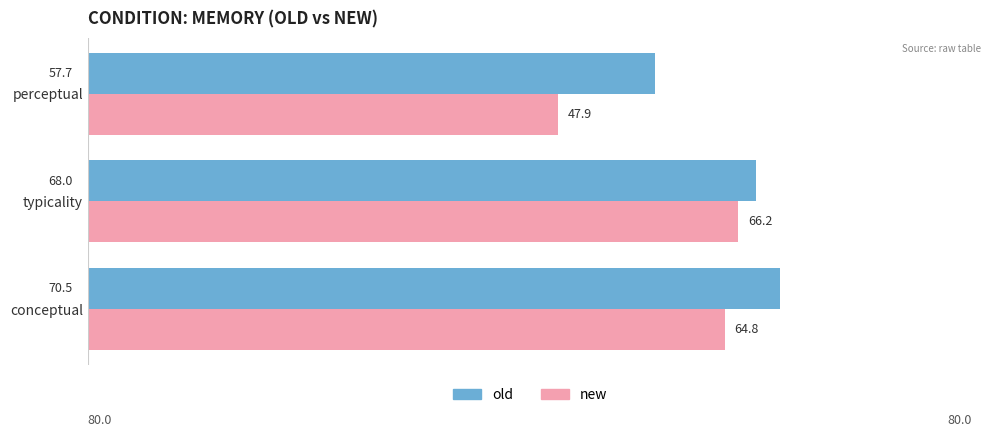

Which series has the widest spread of values?

new